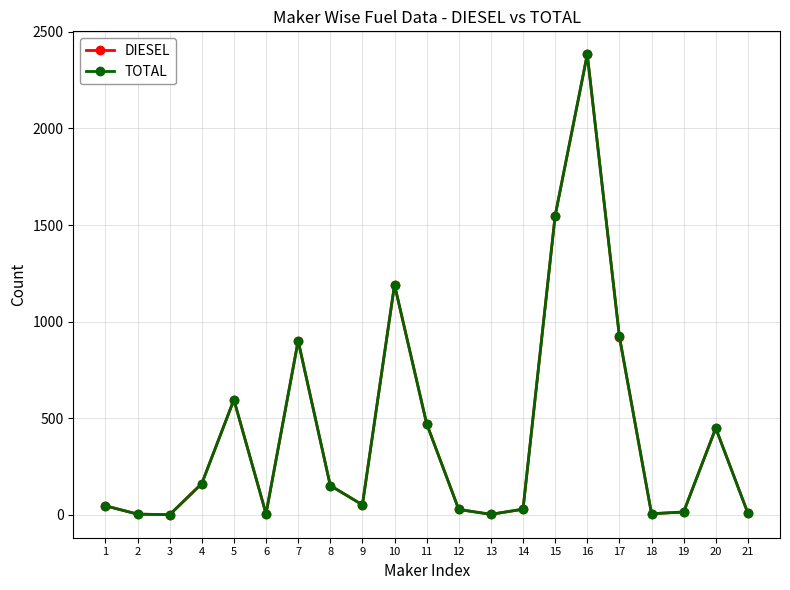

True or false: TOTAL and DIESEL intersect in this chart.

False